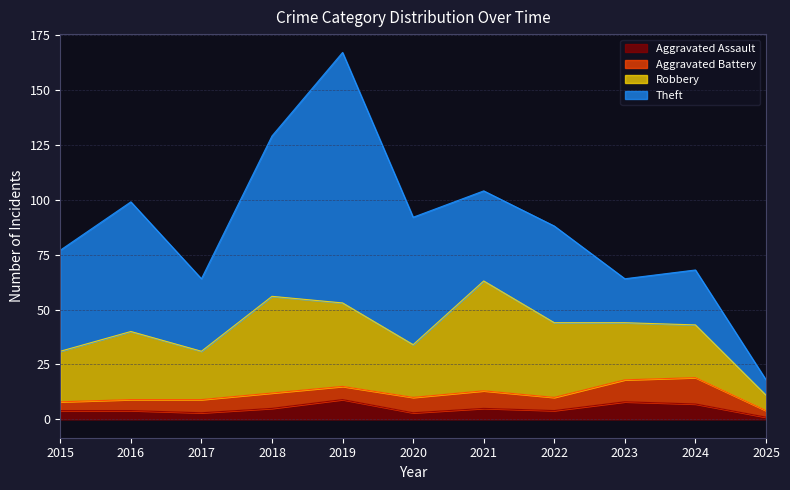

True or false: Aggravated Assault and Robbery intersect in this chart.

False